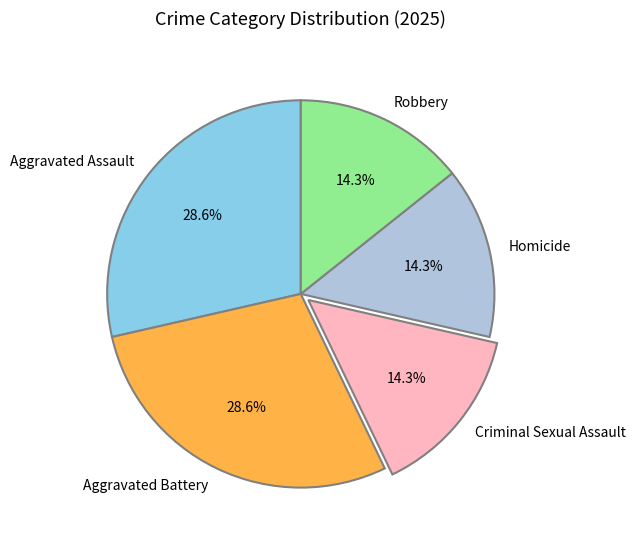

Count the number of slices in the pie.

5